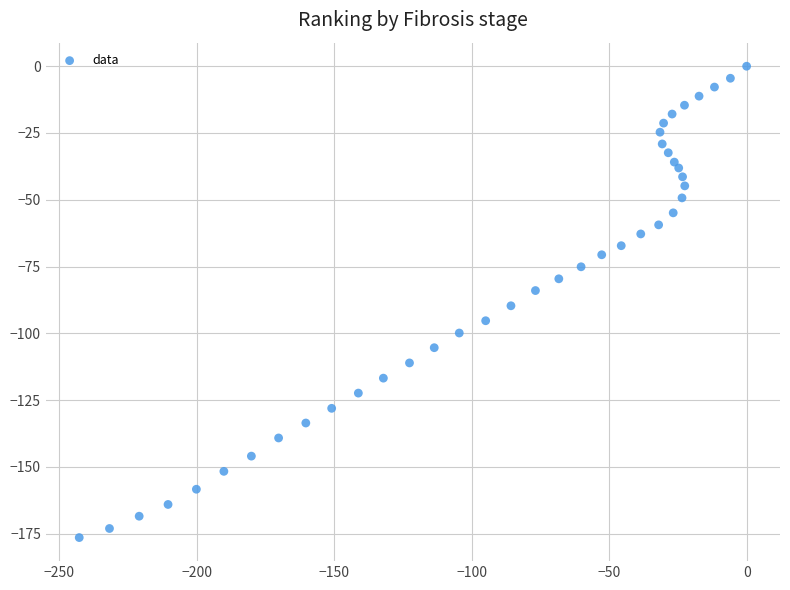

What is the range of Y values (max minus min)?

176.5